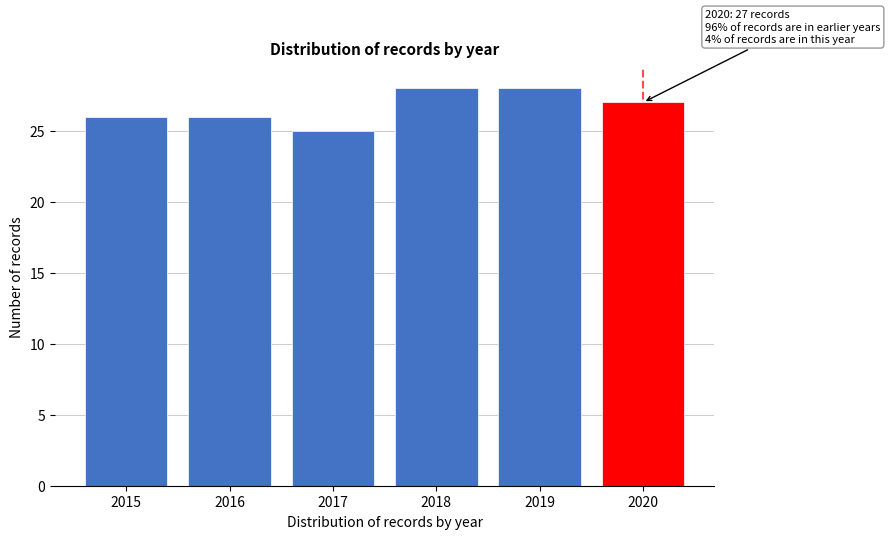

Reading left to right, transcribe all the data shown in this chart.

26	26	25	28	28	27